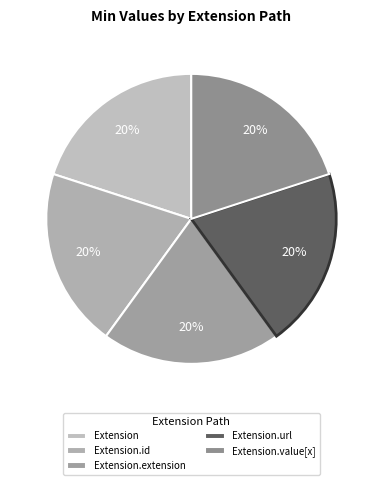

The Extension.id slice represents 12% of the pie. True or false?

False